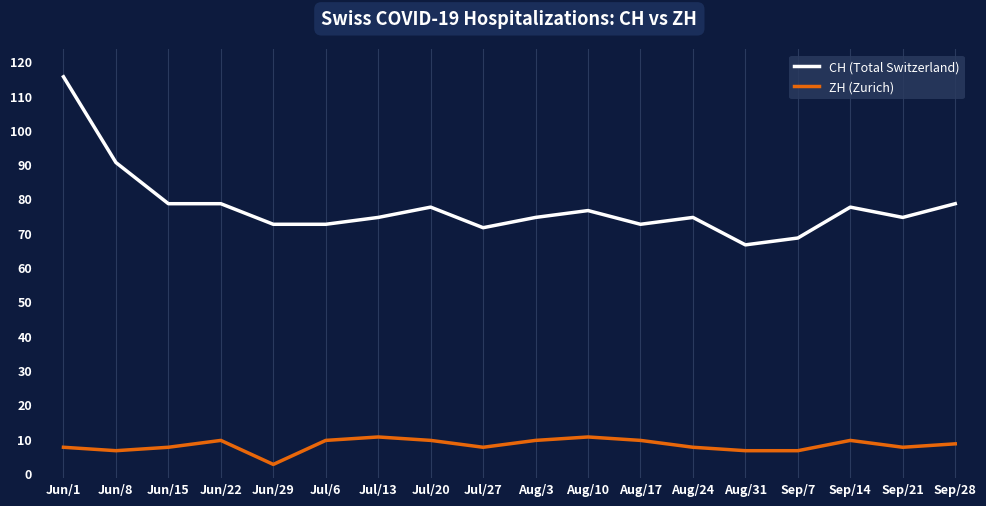

Is it true that ZH (Zurich) equals 5 at Jun/29?

False